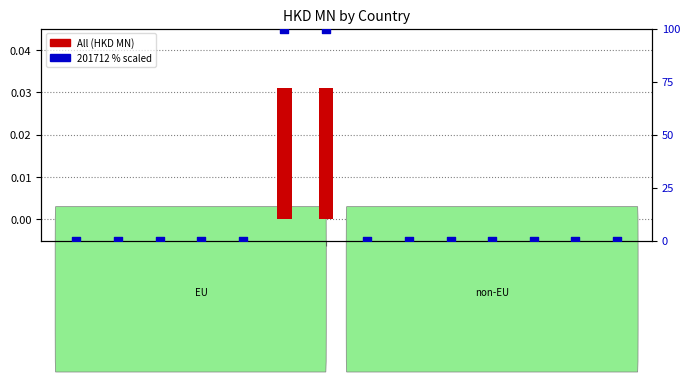

Which series has the widest spread of Y values?

201712 (scaled %)